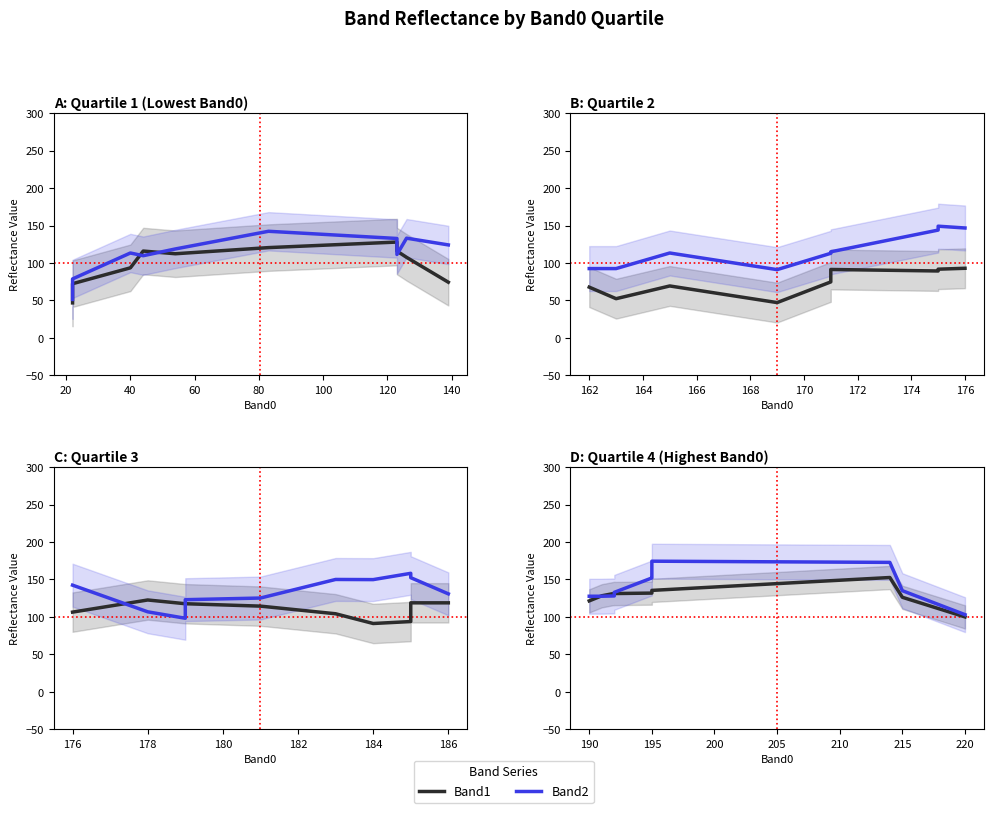

What is the label of the 8th point from the right?

40